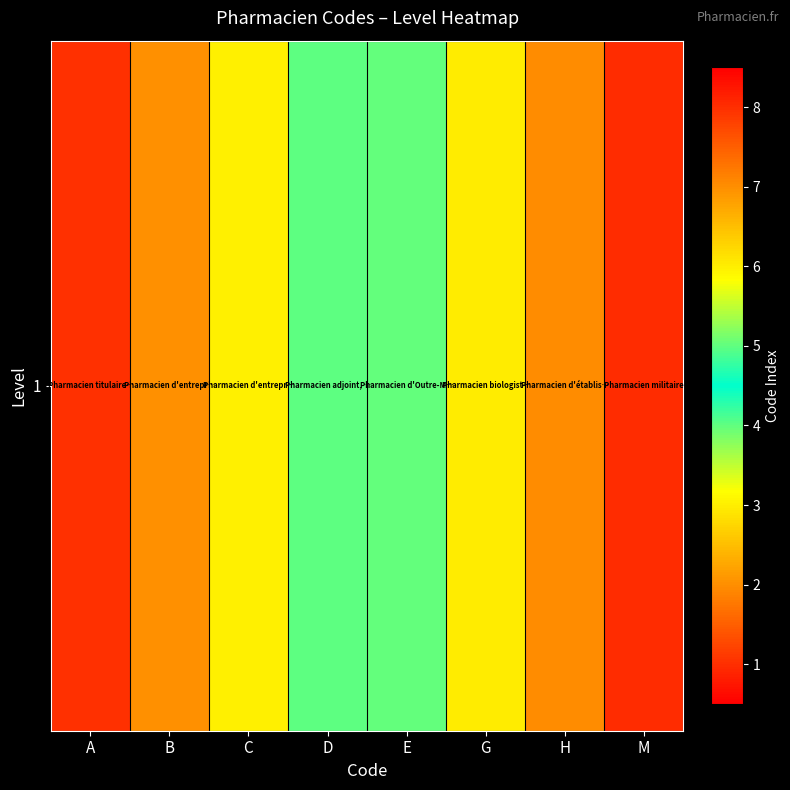

How many values are between 3 and 7?

5